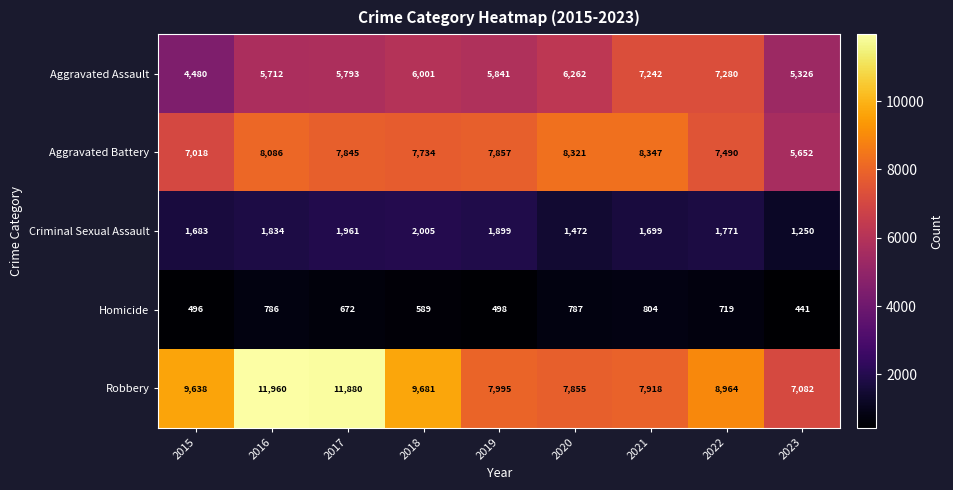

True or false: Aggravated Assault has a value of 7242 at 2021.

True